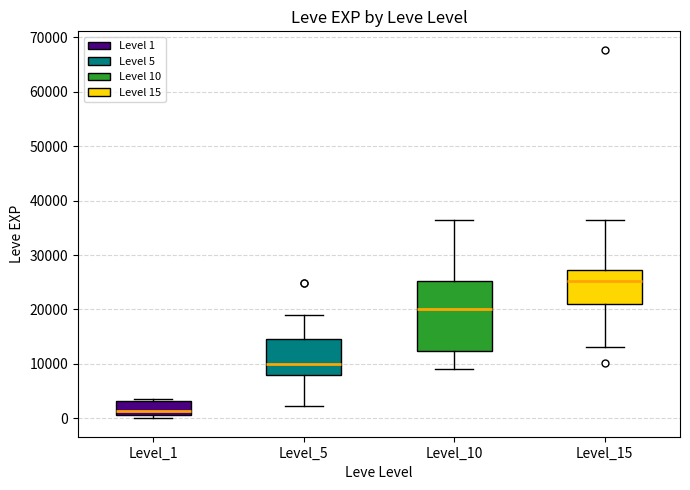

Reading left to right, transcribe this box plot: for each box, give where its median line is, the range the box spans, and where its two whiskers end, as read against the y-axis. The values are not printed on the chart, so give them approximately, as read against the axis.

Level_1: median 1000 (just above the box's lower edge), box 1000 to 3000, whiskers 0 to 4000
Level_5: median 10000, box 8000 to 15000, whiskers 2000 to 19000
Level_10: median 20000, box 12000 to 25000, whiskers 9000 to 36000
Level_15: median 25000, box 21000 to 27000, whiskers 13000 to 36000